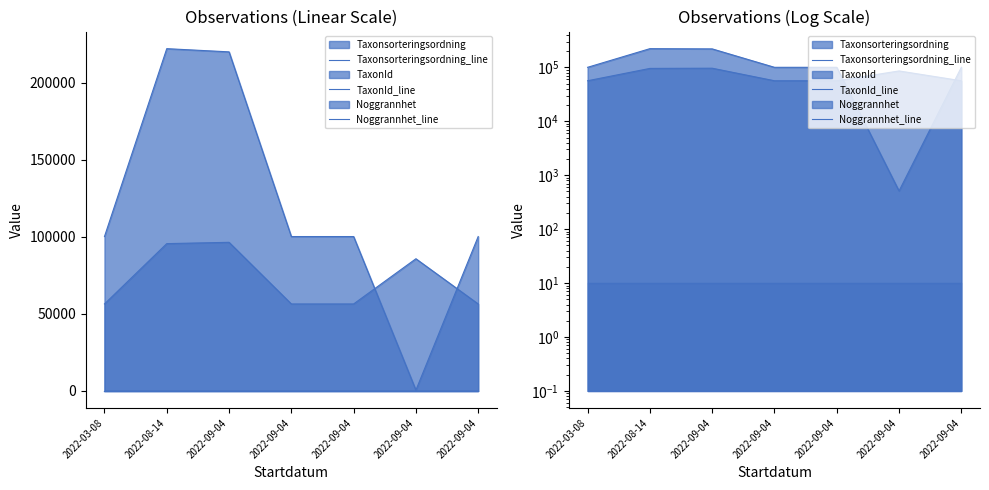

Reading left to right, what are all the values shown in this chart?

Taxonsorteringsordning_line: 2022-03-08=56395	2022-08-14=95519	2022-09-04=96367	2022-09-04=56395	2022-09-04=56395	2022-09-04=85703	2022-09-04=56395
TaxonId_line: 2022-03-08=100109	2022-08-14=221945	2022-09-04=219874	2022-09-04=100109	2022-09-04=100109	2022-09-04=510	2022-09-04=100109
Noggrannhet_line: 2022-03-08=10	2022-08-14=10	2022-09-04=10	2022-09-04=10	2022-09-04=10	2022-09-04=10	2022-09-04=10